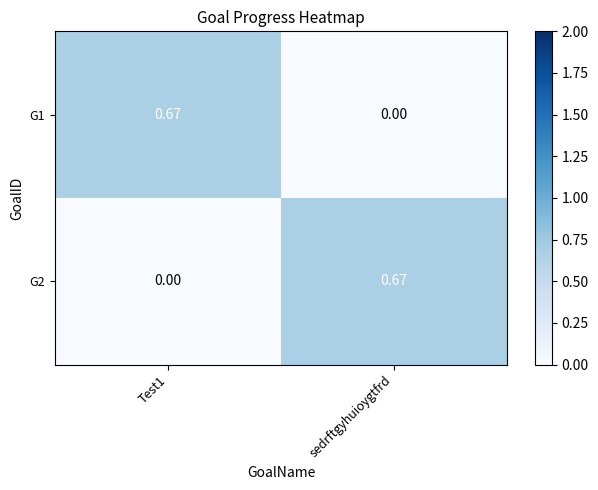

Is the value of G2 at sedrftgyhuioygtfrd greater than the value of G1 at sedrftgyhuioygtfrd?

Yes